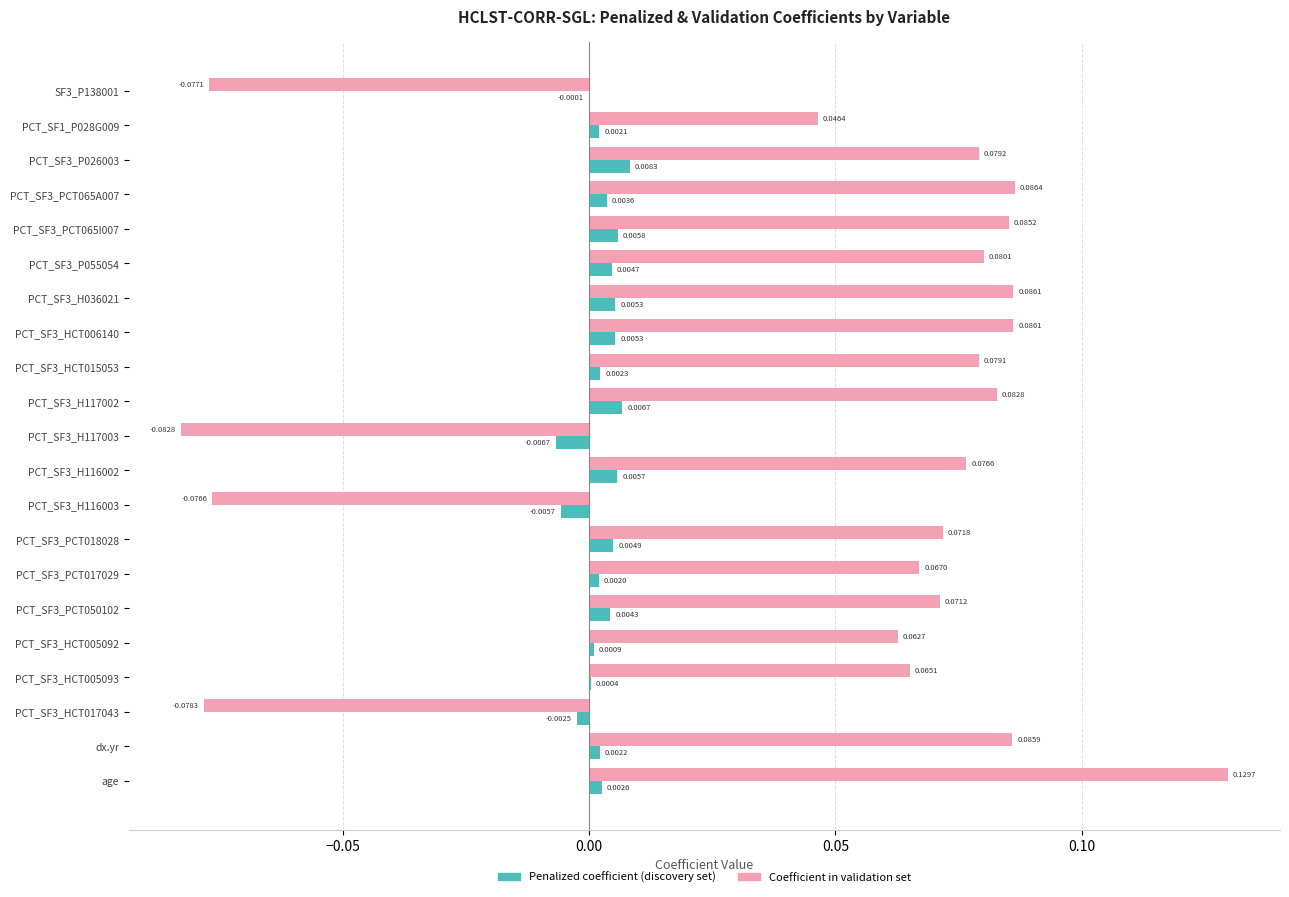

Which series changed the most between SF3_P138001 and PCT_SF3_PCT017029?

Coefficient in validation set